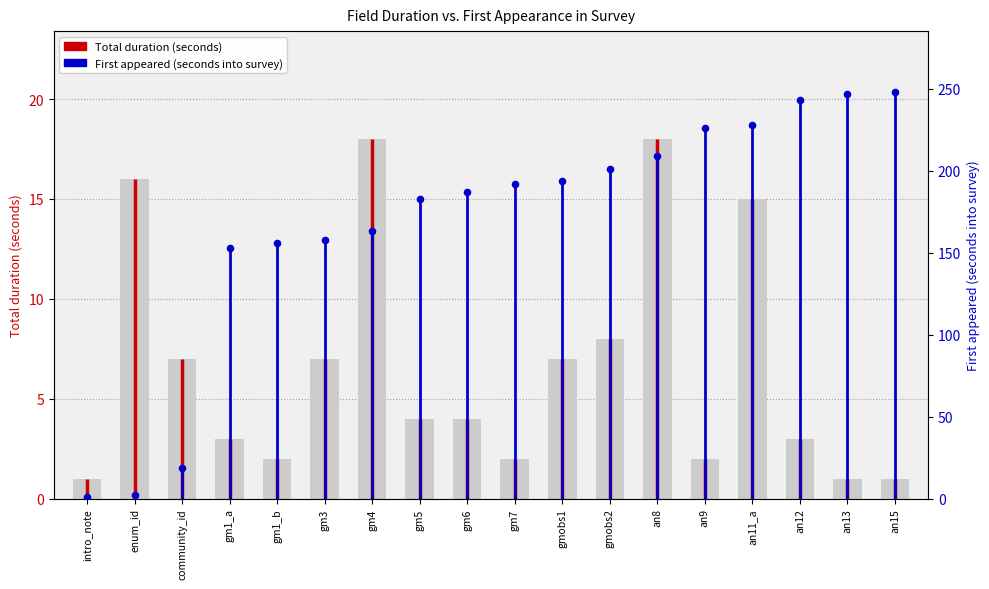

Which series has the widest spread of Y values?

First appeared (seconds into survey)